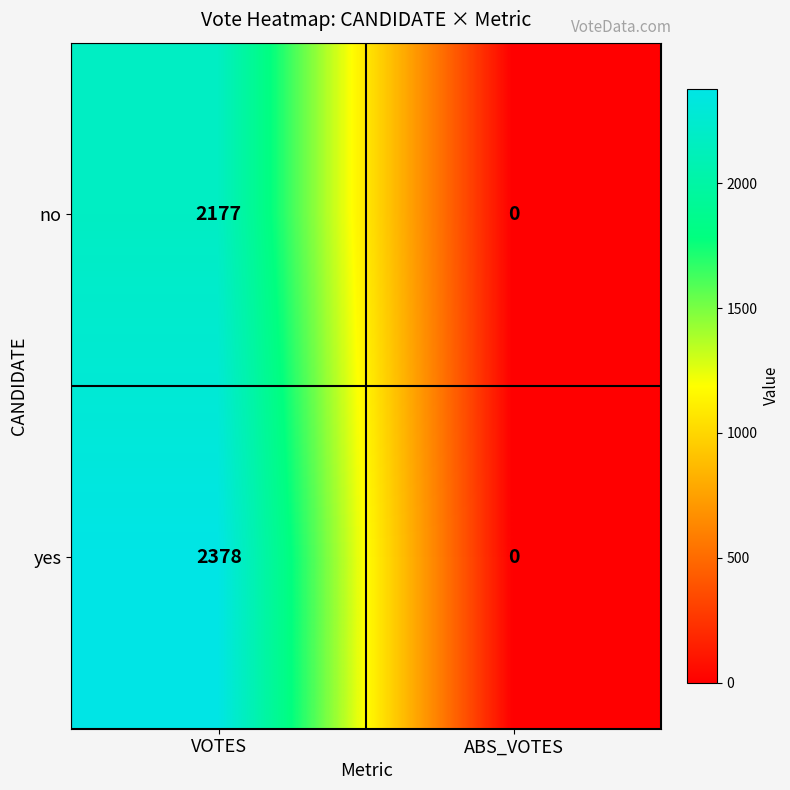

Reading left to right, what are all the values shown in this chart?

no: VOTES=2177	ABS_VOTES=0
yes: VOTES=2378	ABS_VOTES=0